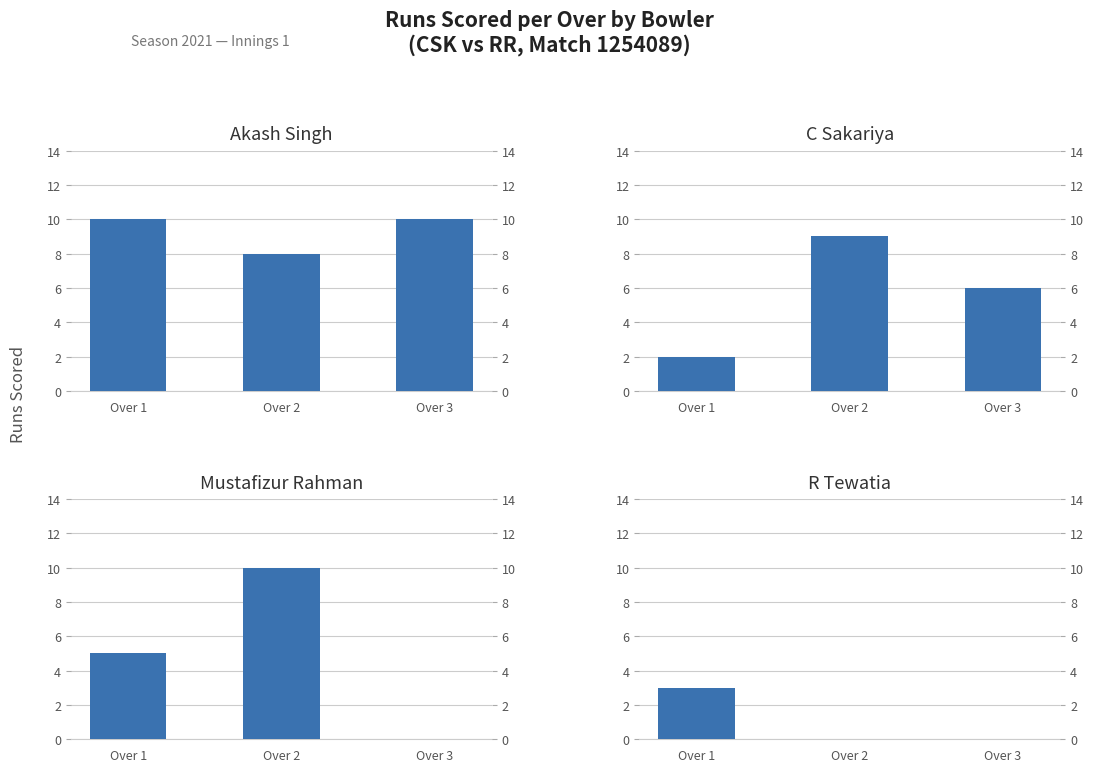

List the series in order of their peak value, lowest first.

R Tewatia, C Sakariya, Akash Singh, Mustafizur Rahman